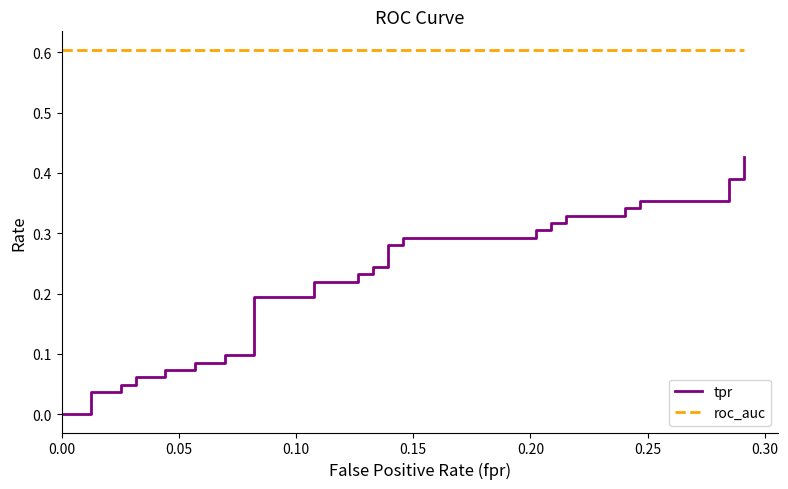

True or false: roc_auc and tpr cross at least once.

False